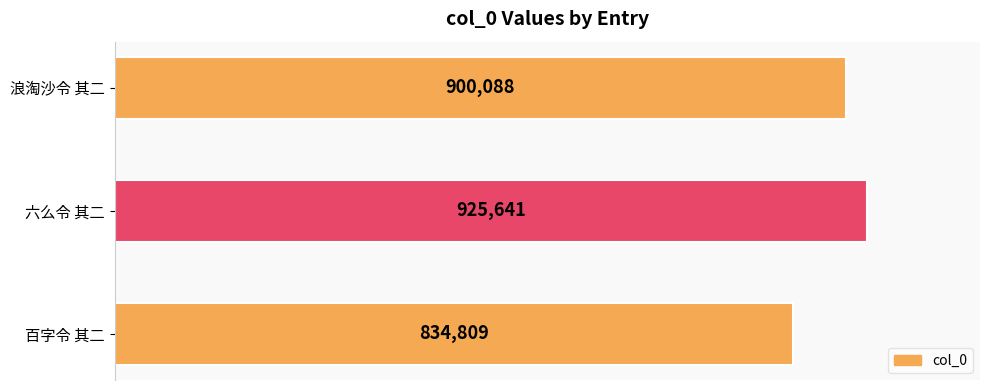

At which label is the value closest to 880225?

浪淘沙令 其二